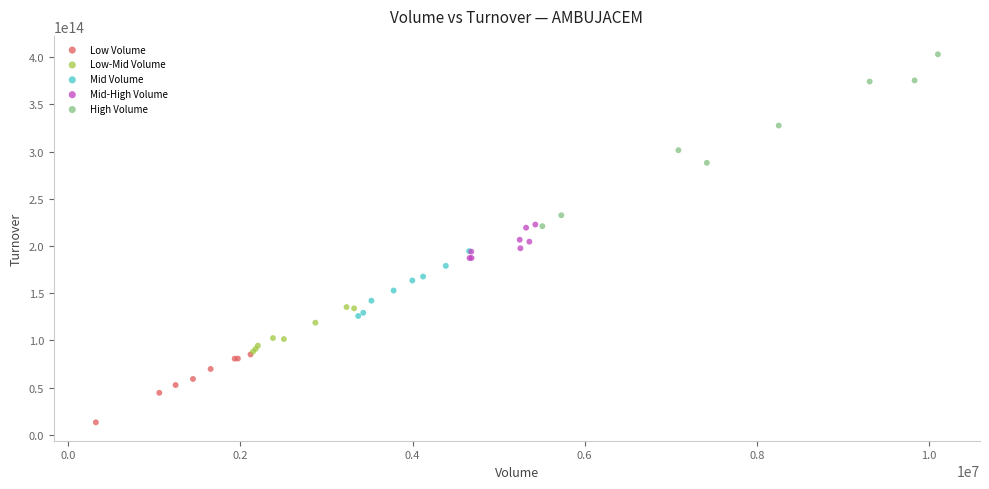

Which series has the largest Y range (max minus min)?

High Volume